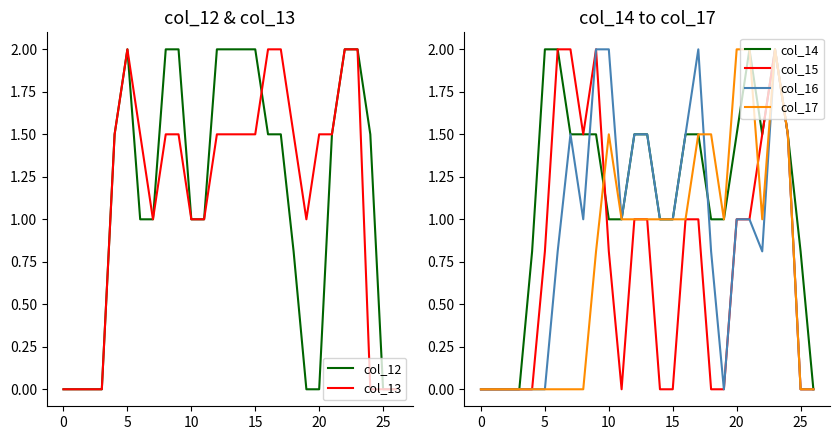

Does the chart have visible grid lines?

No